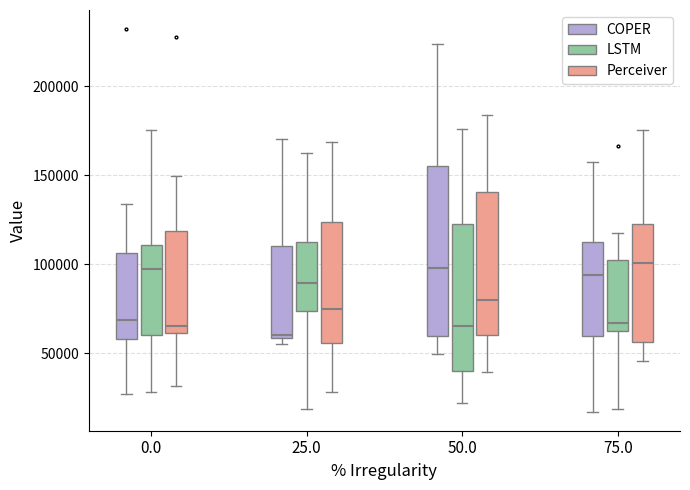

Where does the lower whisker of the box for 25.0 (Perceiver) end on the y-axis? The values are not printed on the chart, so give them approximately, as read against the axis.

30000